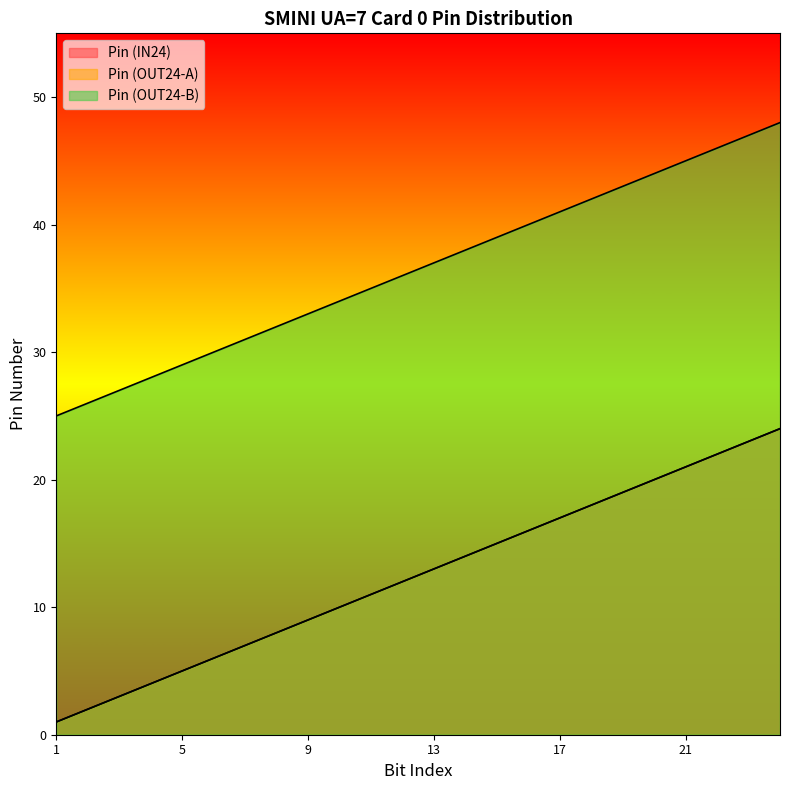

What are all the series names shown in the legend?

Pin (IN24), Pin (OUT24-A), Pin (OUT24-B)